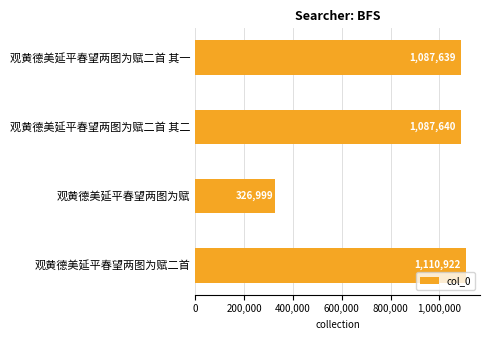

How many values are below 1087640?

2